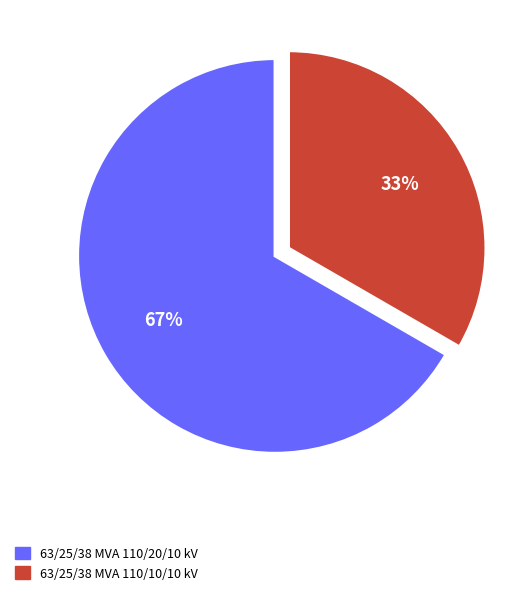

To the nearest percent, what is the combined percentage of 63/25/38 MVA 110/10/10 kV and 63/25/38 MVA 110/20/10 kV?

100%